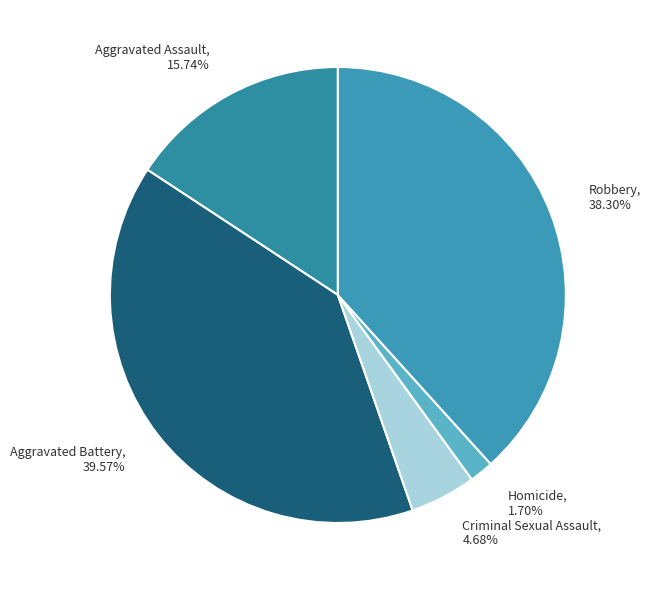

How many slices are in this pie chart?

5